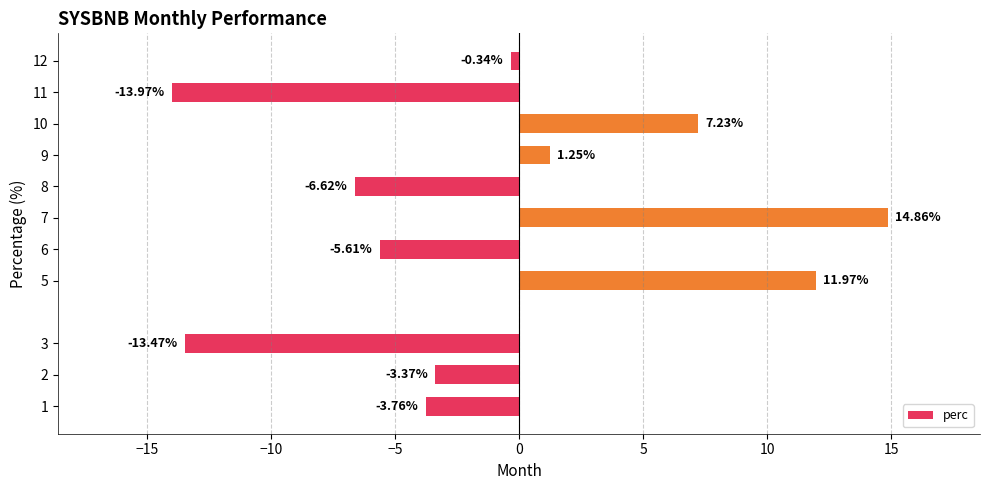

How many values exceed -3?

5